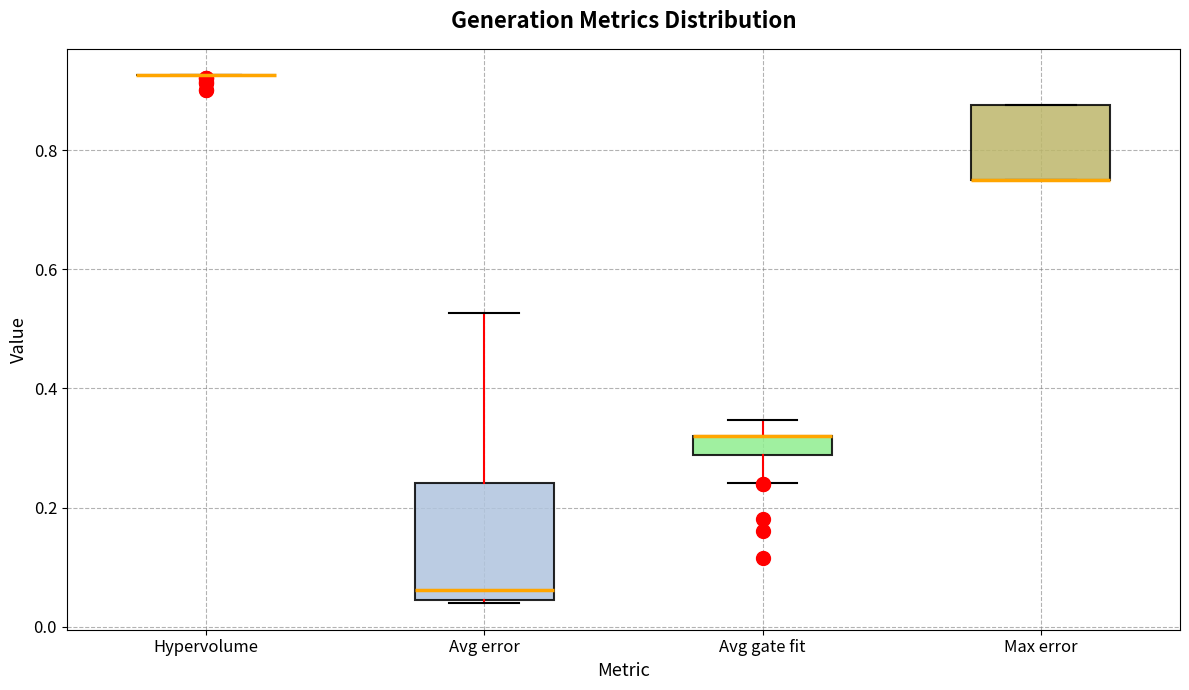

Comparing the boxes themselves (not the whiskers), which one is the tallest?

Avg error